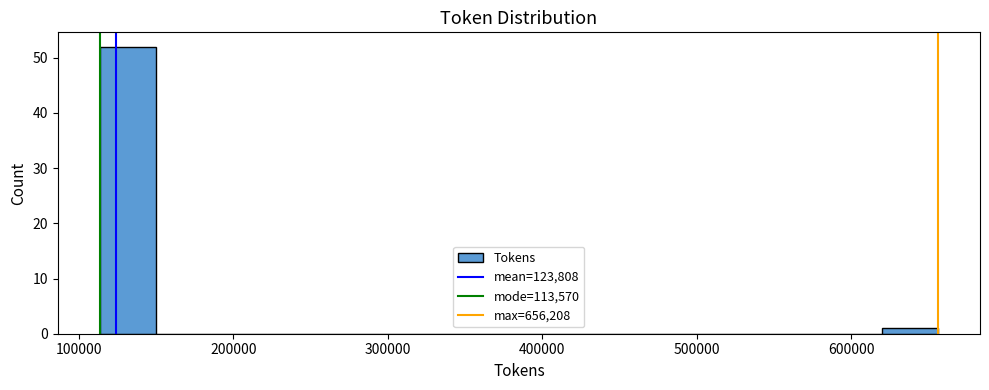

Around what value on the x-axis is the tallest bar? Give the approximate position of its centre, as read against the axis.

130000